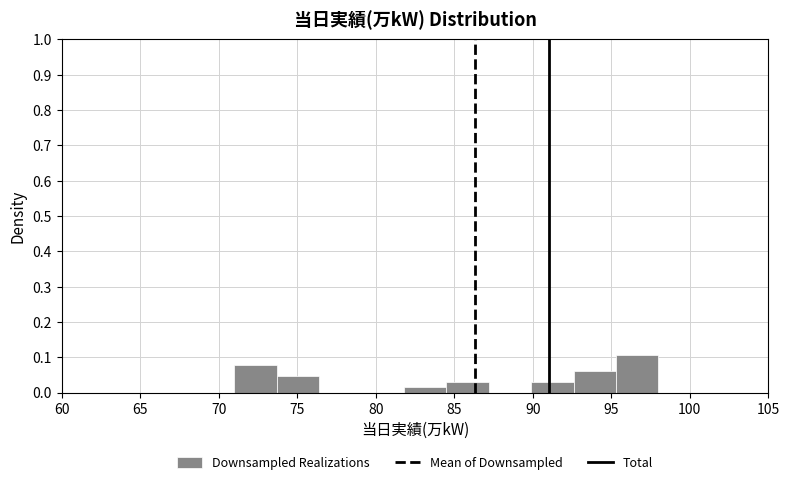

Reading left to right, list every bar in this chart as the range it spans on the x-axis followed by its height. Neither the bar edges nor the heights are printed on the chart, so give them approximately, as read against the axes.

71.0 to 73.7: 0.08
73.7 to 76.4: 0.05
76.4 to 79.1: 0
79.1 to 81.8: 0
81.8 to 84.5: 0.02
84.5 to 87.2: 0.03
87.2 to 89.9: 0
89.9 to 92.6: 0.03
92.6 to 95.3: 0.06
95.3 to 98.0: 0.11